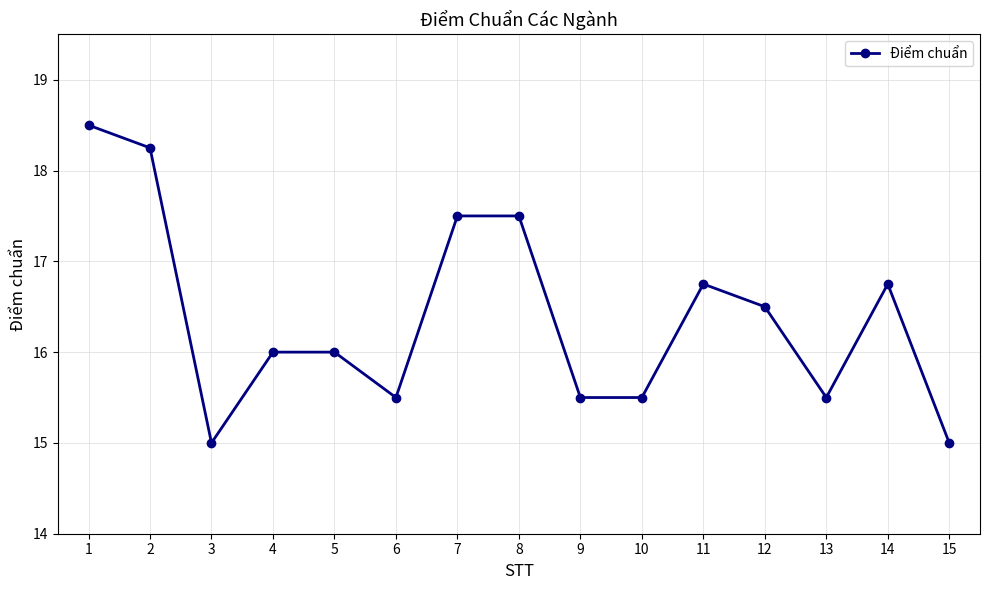

True or false: the data shows 8.1 at 9.

False